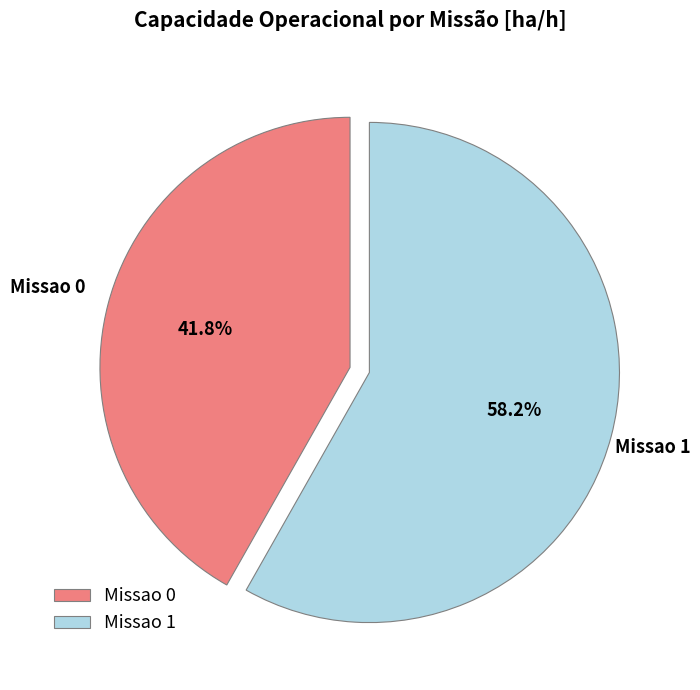

Is it true that Missao 0 is 51% of the pie?

False